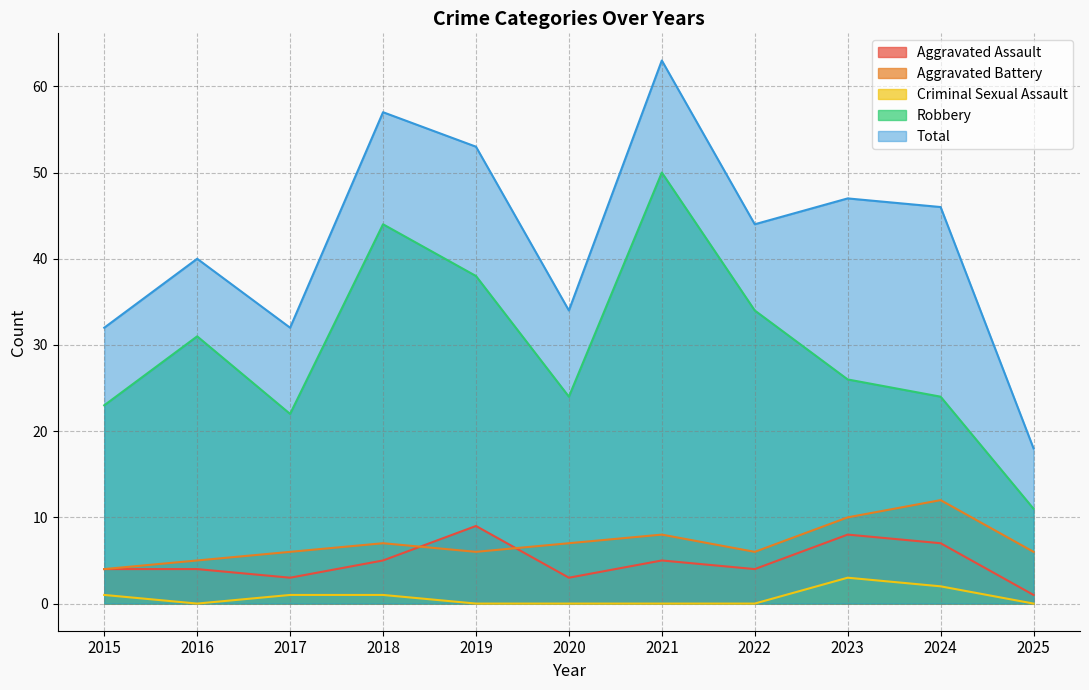

True or false: Aggravated Battery and Aggravated Assault cross at least once.

True